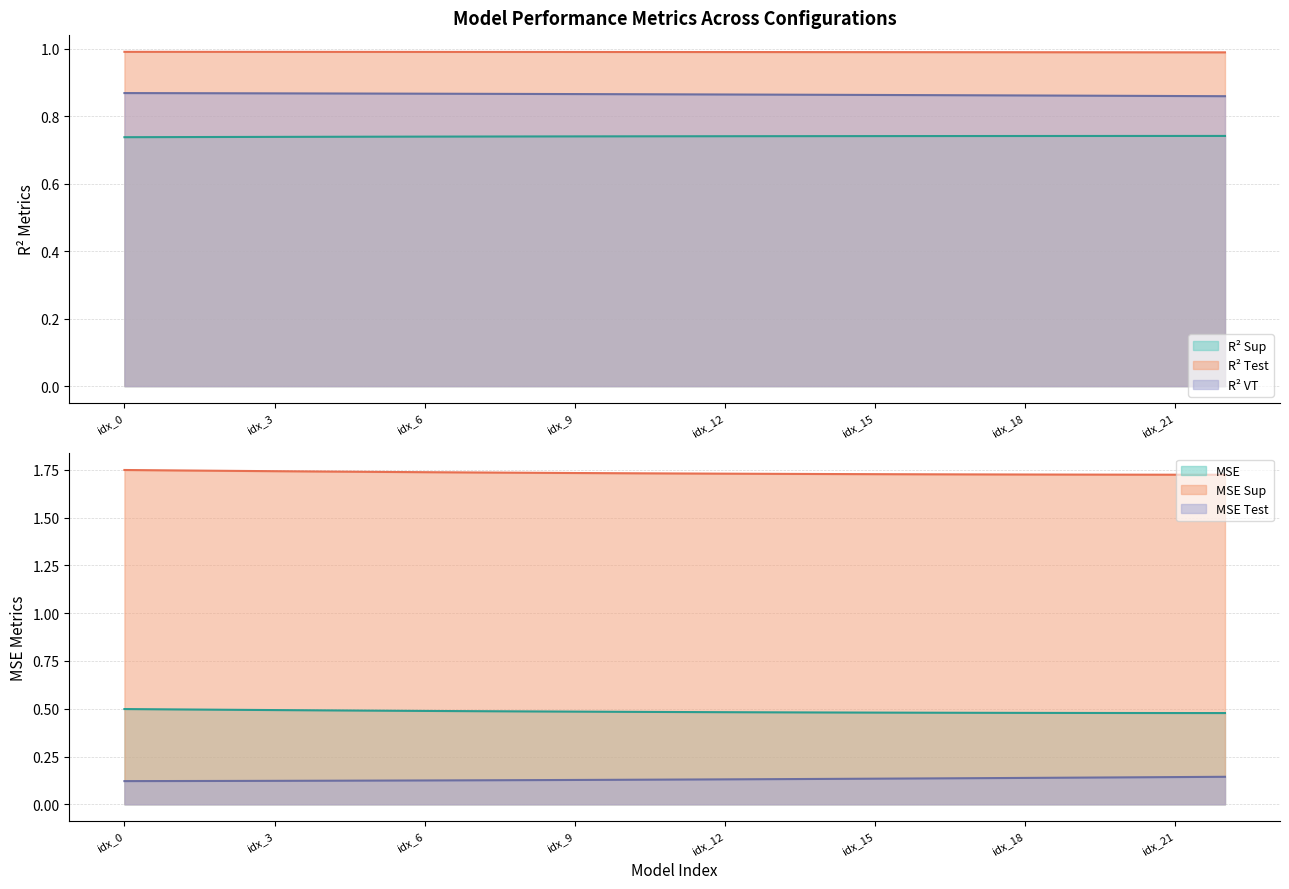

What is the sum of all mse_sup values?

39.9